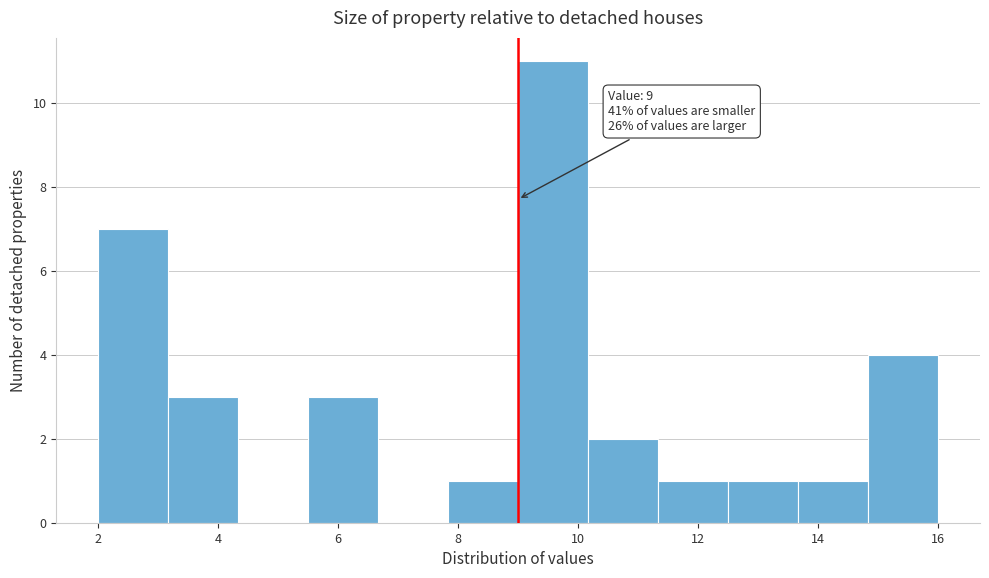

Over which range of the x-axis is the bar tallest?

9.0 to 10.2